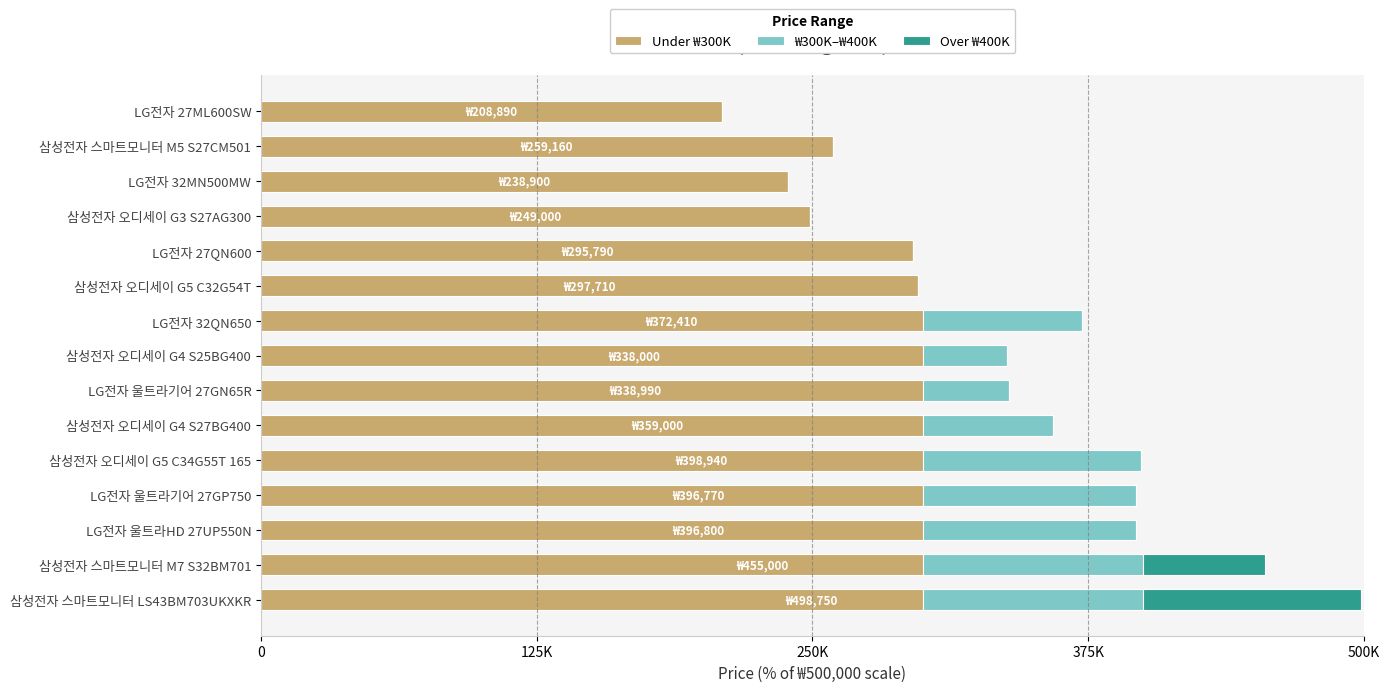

What are all the series names shown in the legend?

Under ₩300K, ₩300K–₩400K, Over ₩400K